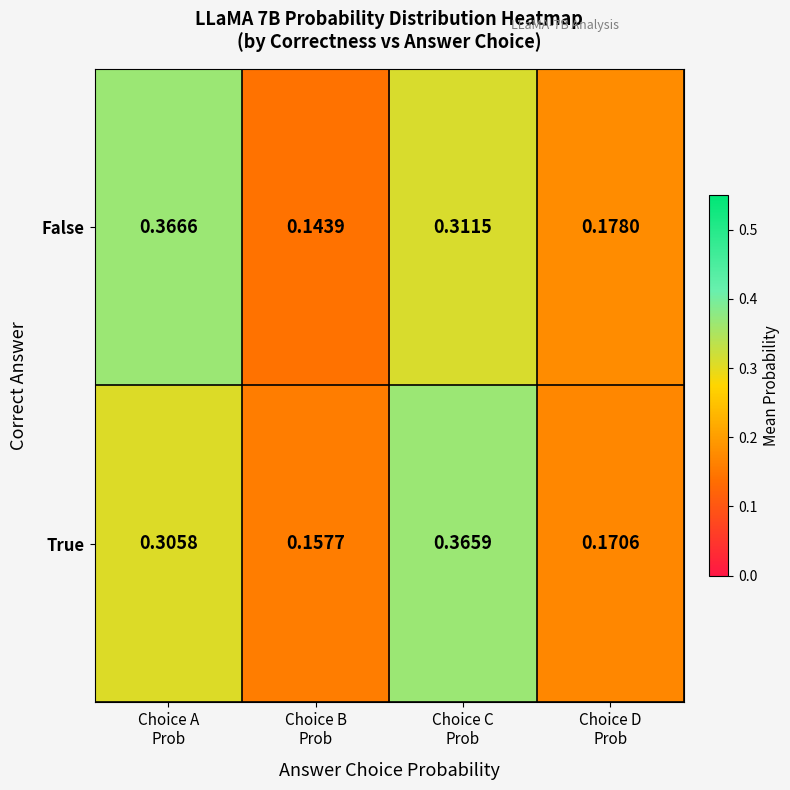

Which series has the largest range (max minus min)?

False